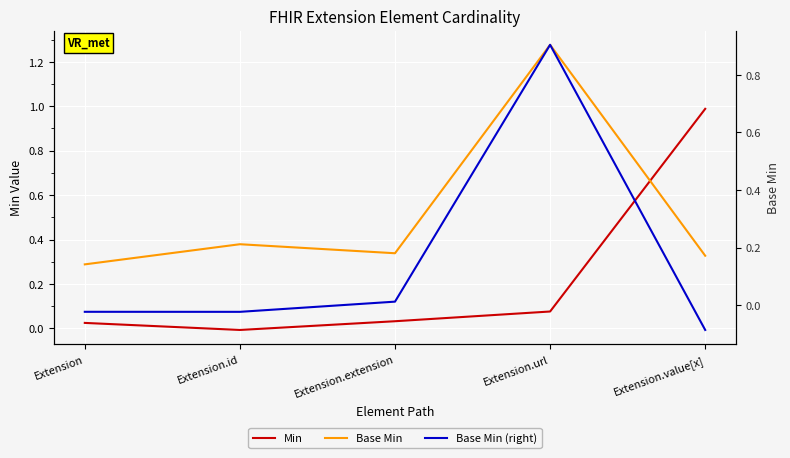

What is the maximum value for Min?

1.0